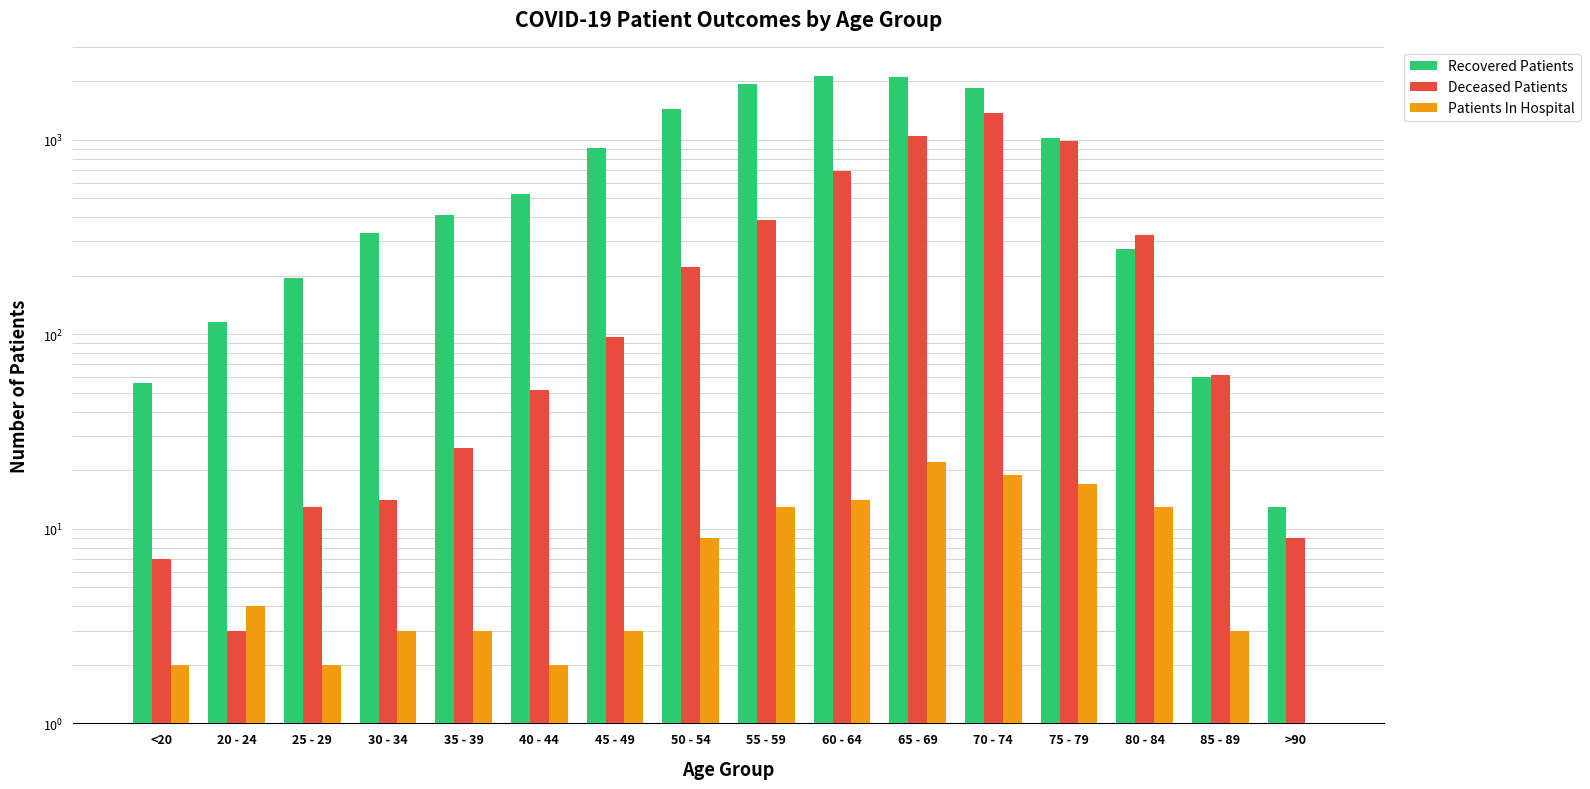

At which category does the chart reach its minimum across all series?

>90